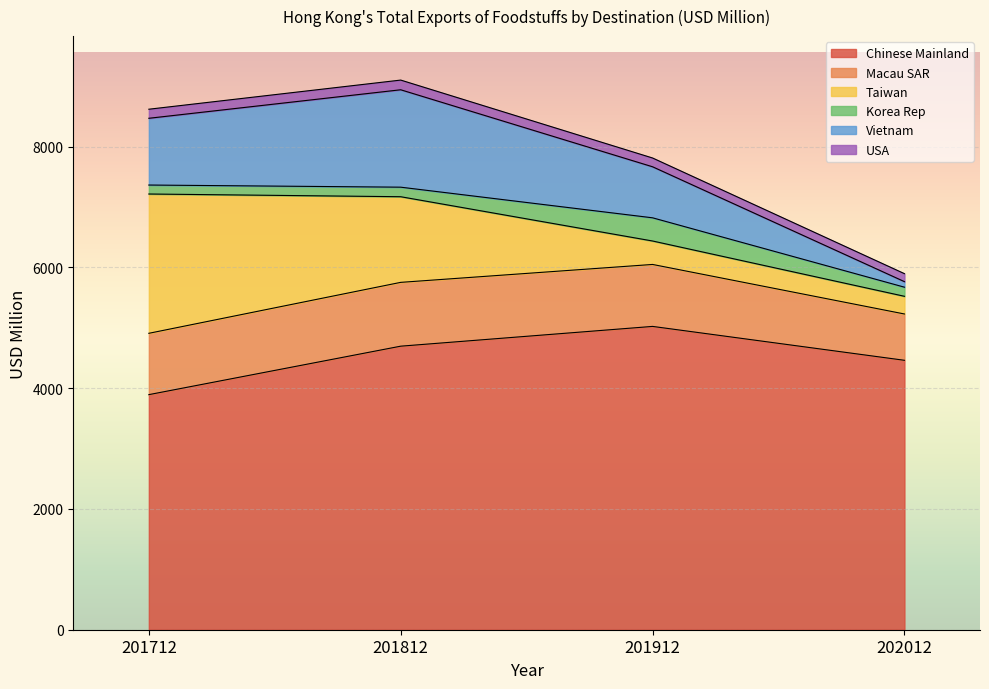

What is the total value across all series at 201812?

9101.6